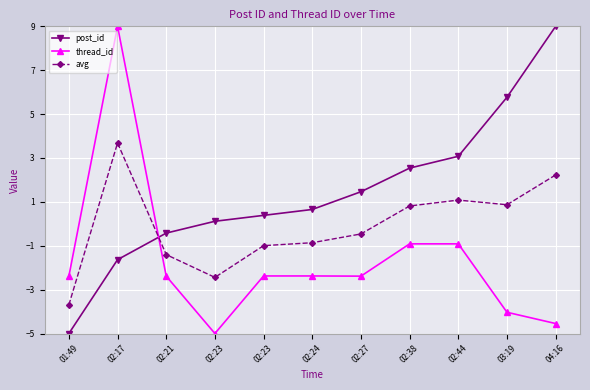

Between 03:19 and 02:27, which is larger?

03:19